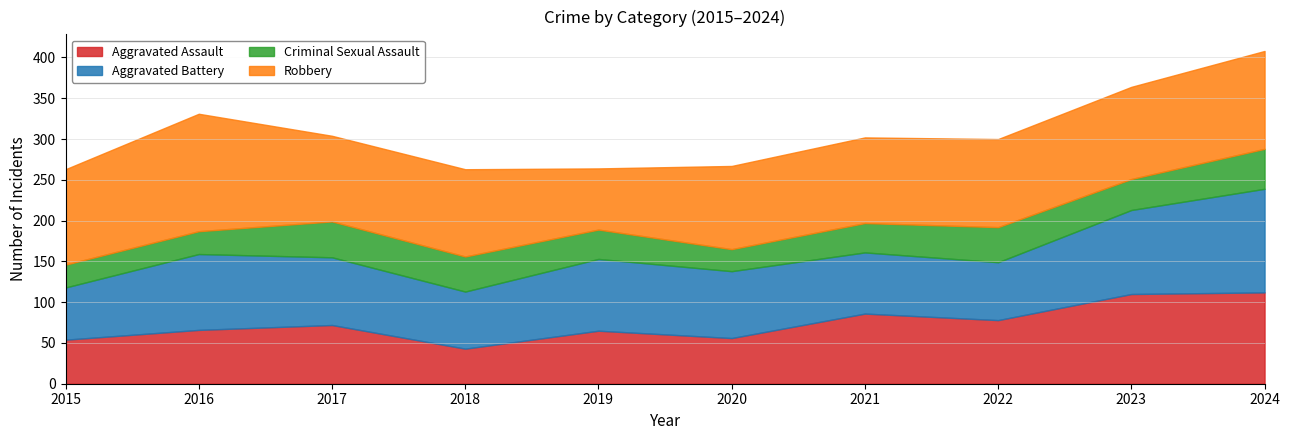

Which series ends up on top after the final intersection of Aggravated Battery and Aggravated Assault?

Aggravated Battery